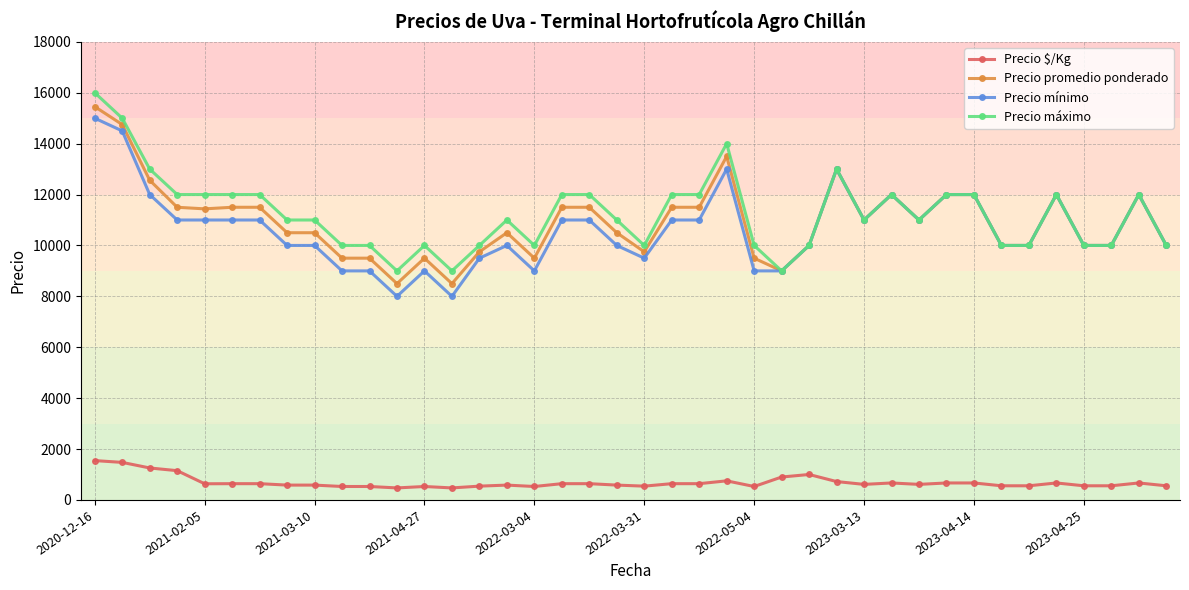

Does the chart display data point markers on the line(s)?

Yes